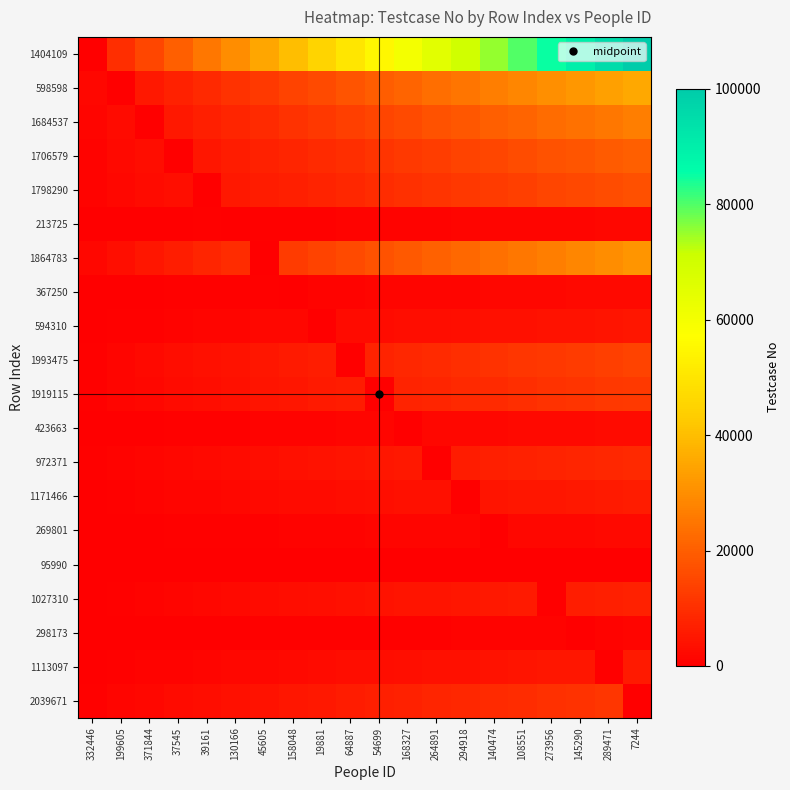

What is the minimum value shown in the chart?

0.2